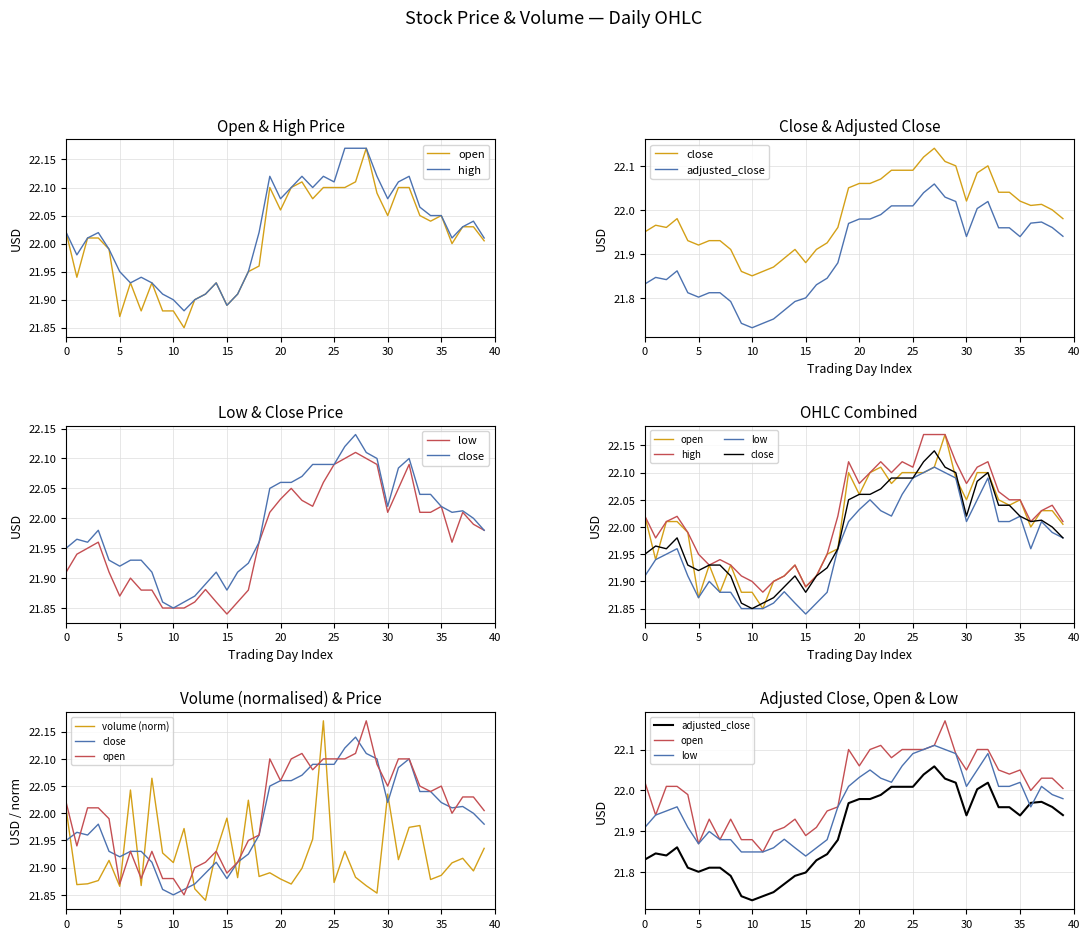

Which series has the largest range (max minus min)?

volume (norm)